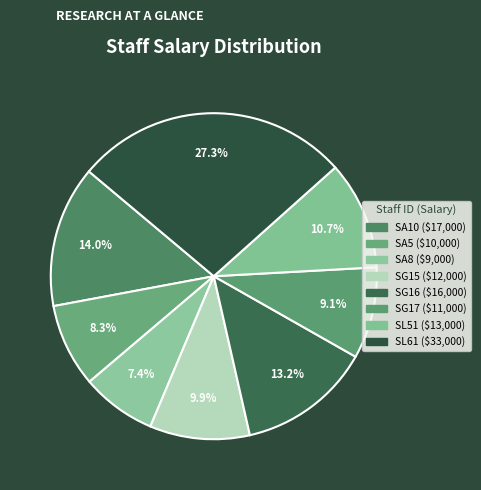

Does SL51 account for over 50% of the chart?

No